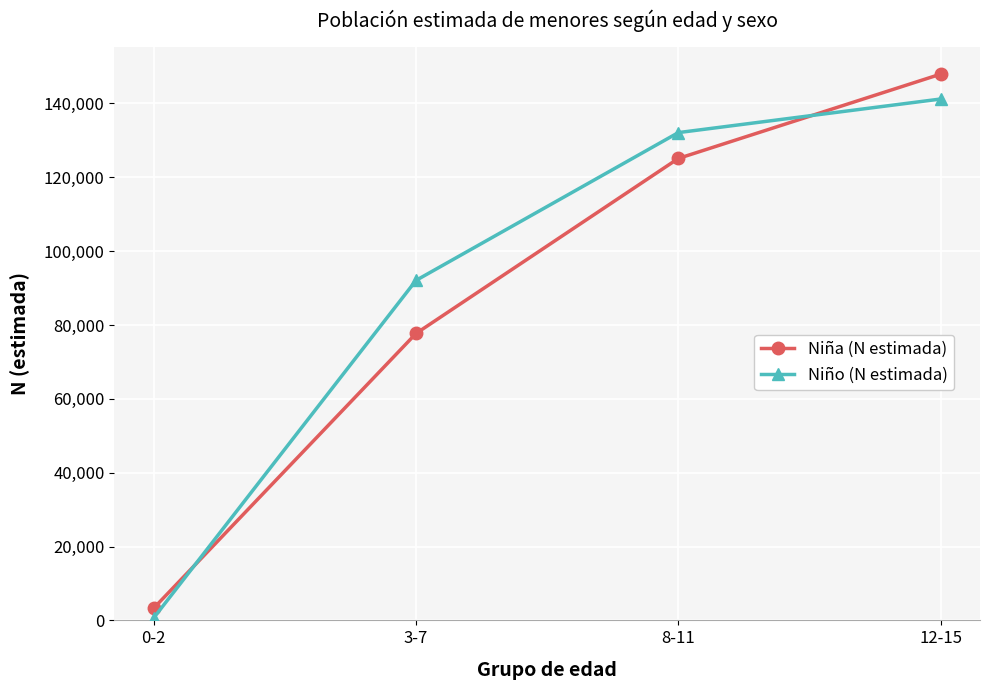

True or false: Niño (N estimada) has a value of 141183 at 12-15.

True